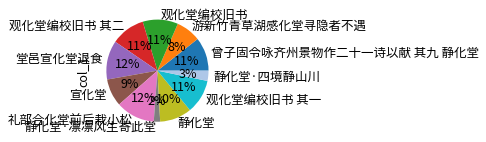

Count the number of slices in the pie.

11